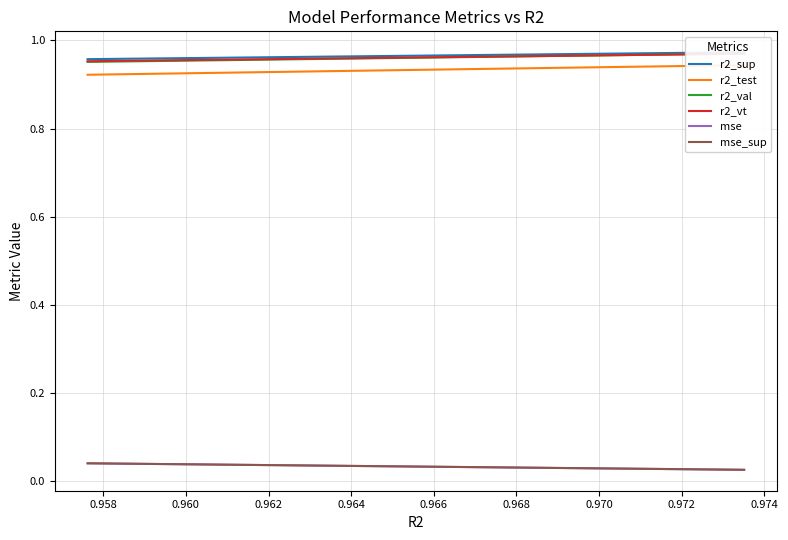

What is the sum of all r2_test values?

23.3